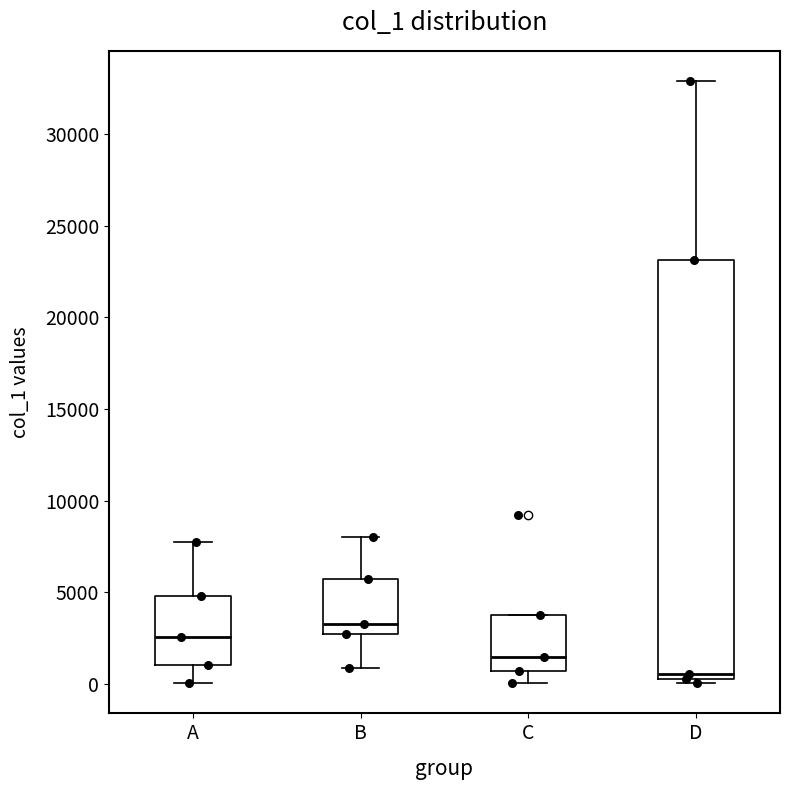

Where is the lower edge of the box for D on the y-axis? The values are not printed on the chart, so give them approximately, as read against the axis.

500